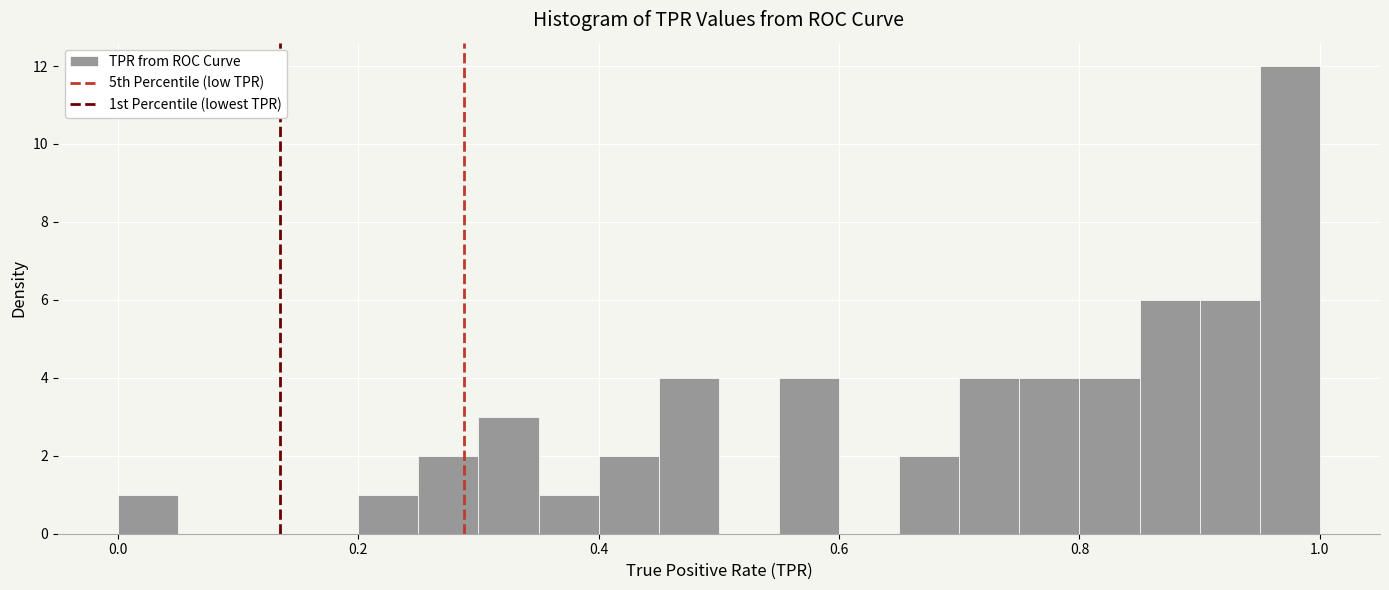

Around what value on the x-axis is the tallest bar? Give the approximate position of its centre, as read against the axis.

0.98